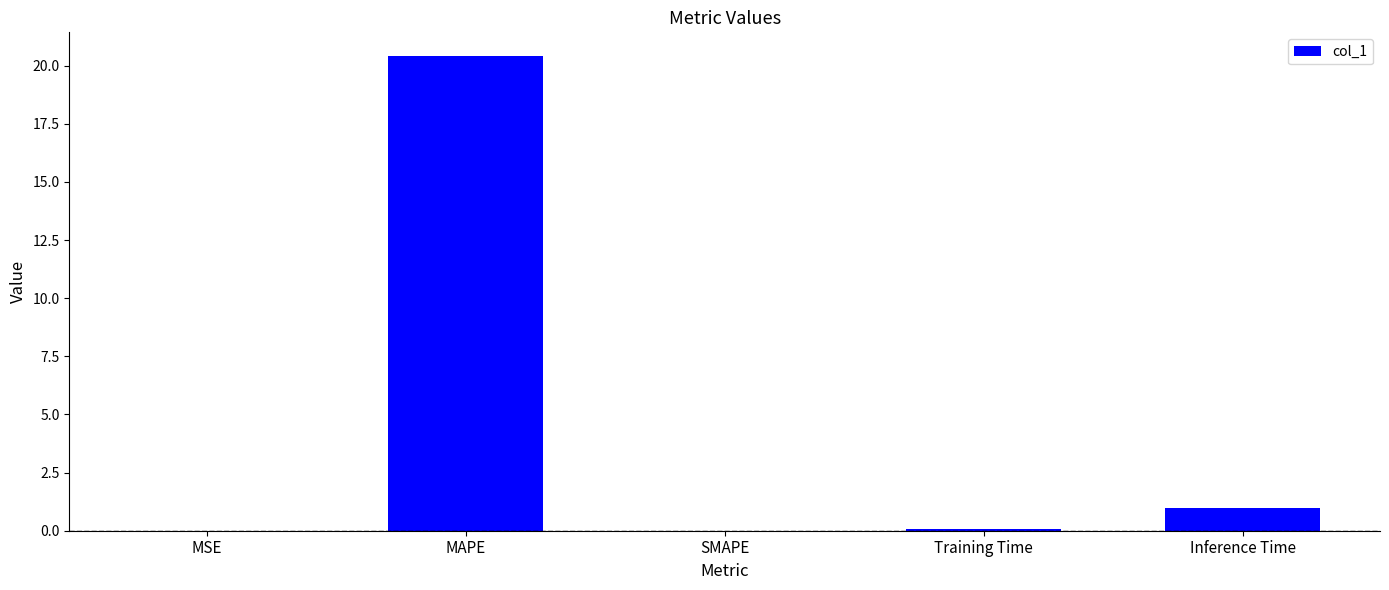

What is the average value?

4.3